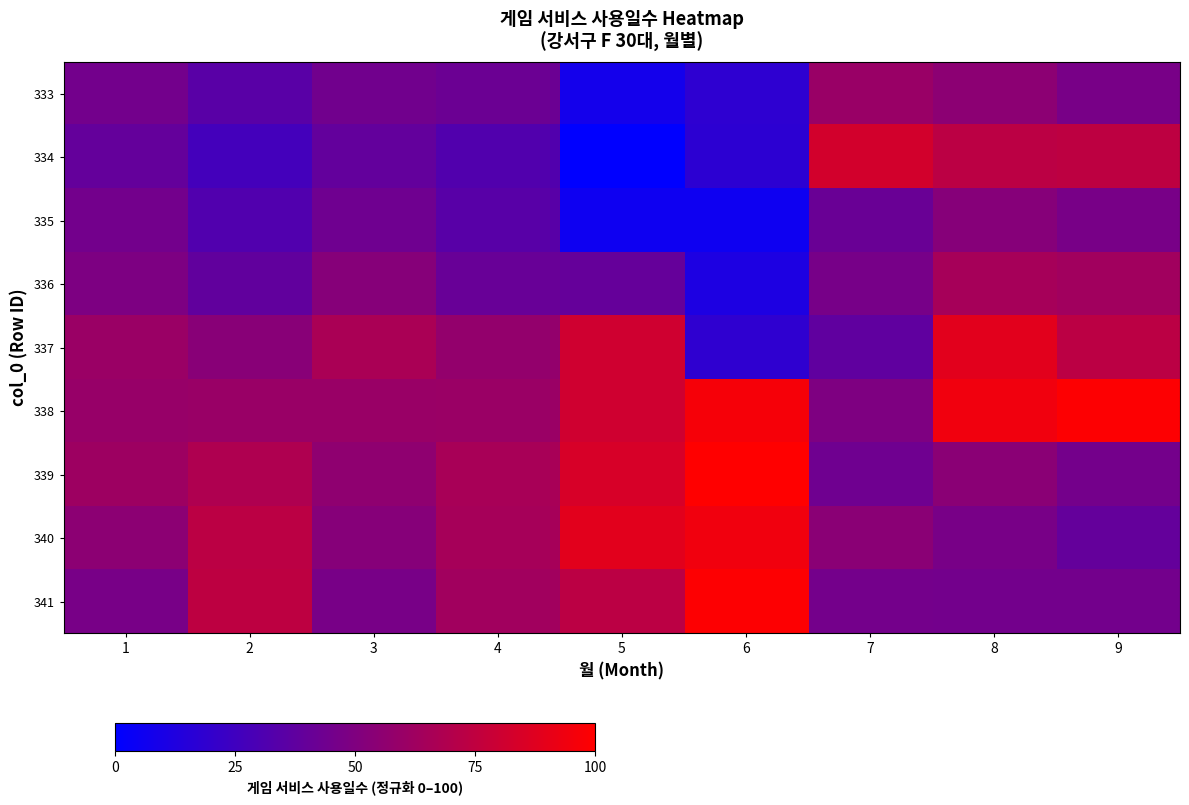

Between 5 and 7, which is larger?

7